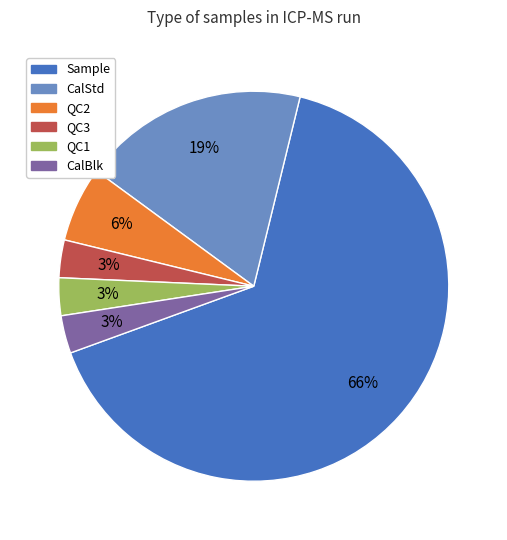

To the nearest percent, what is the average slice percentage?

17%